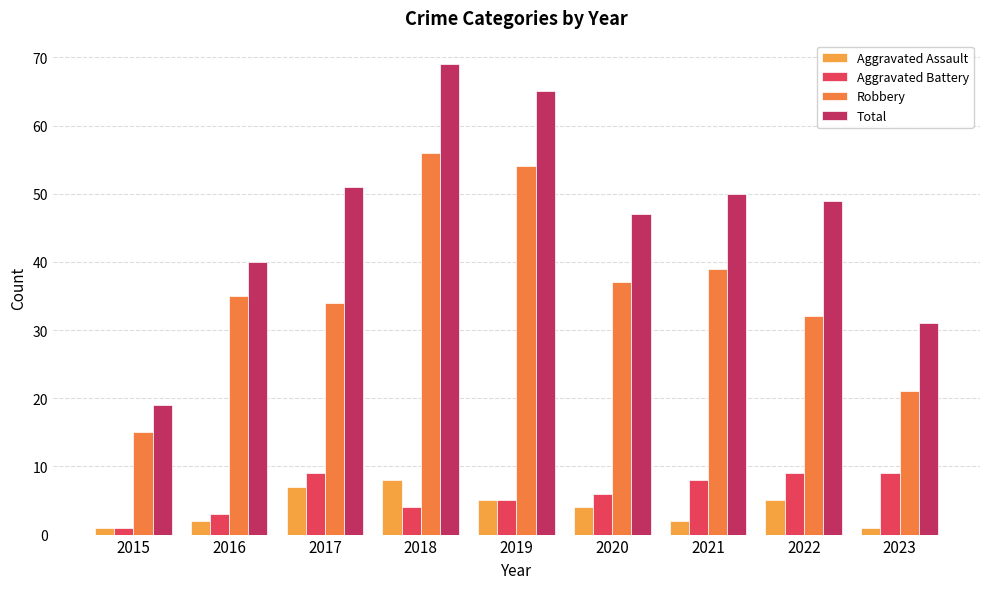

What is the maximum value for Aggravated Battery?

9